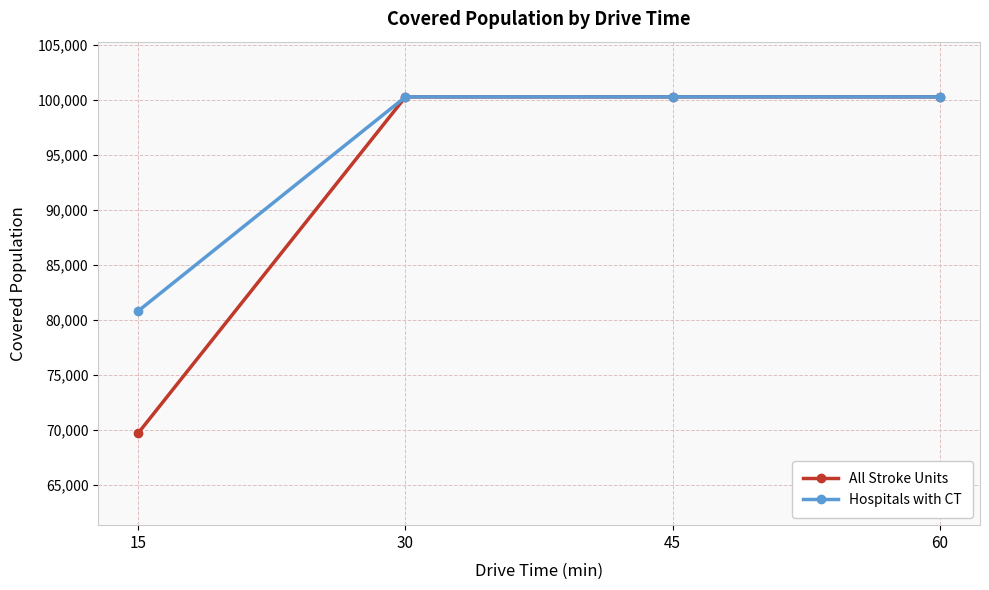

What are all the series names shown in the legend?

All Stroke Units, Hospitals with CT